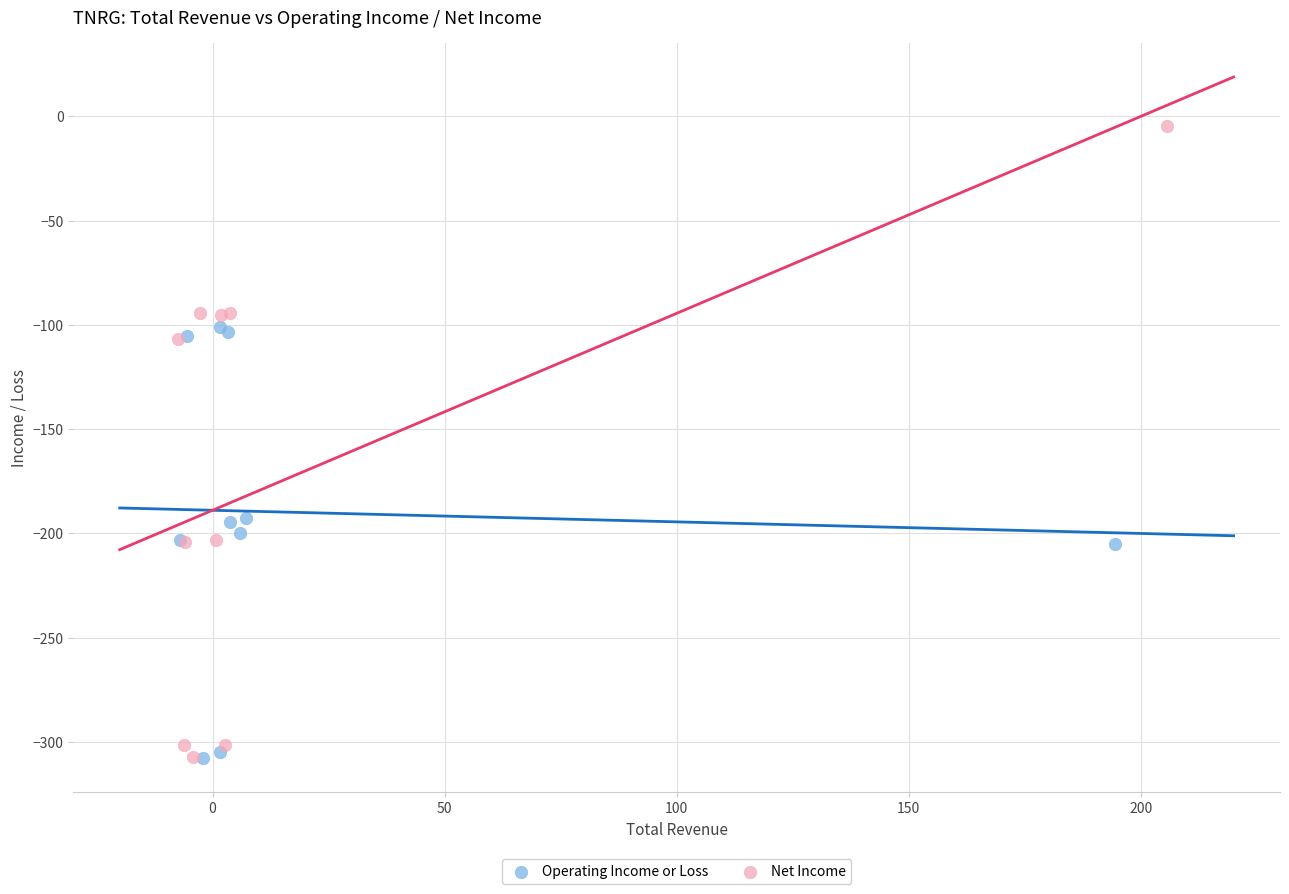

What are all the series names shown in the legend?

Operating Income or Loss, Net Income